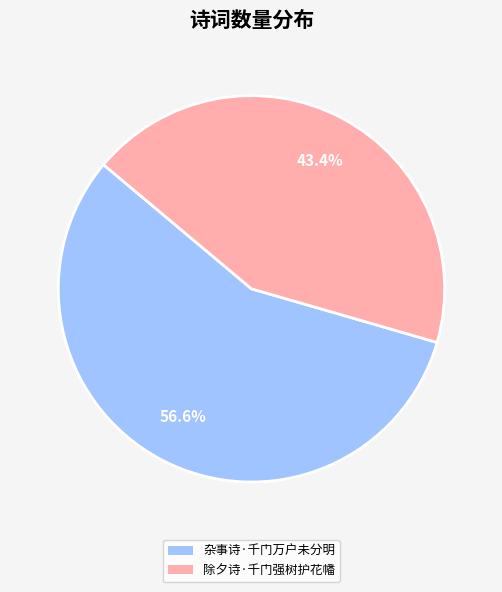

What is the largest slice in the pie chart?

杂事诗·千门万户未分明